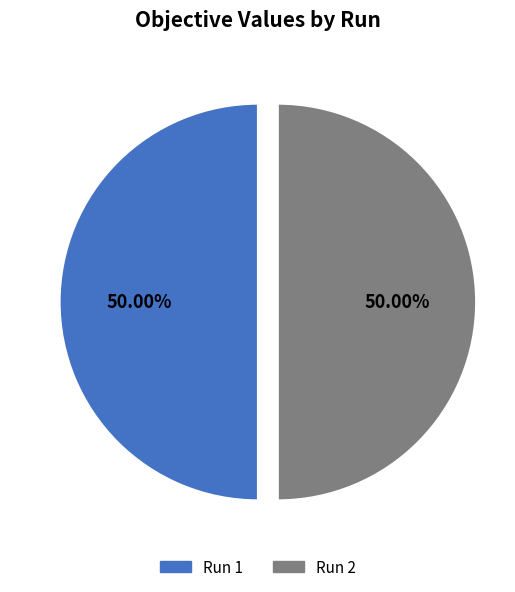

To the nearest percent, what is the combined percentage of Run 1 and Run 2?

100%